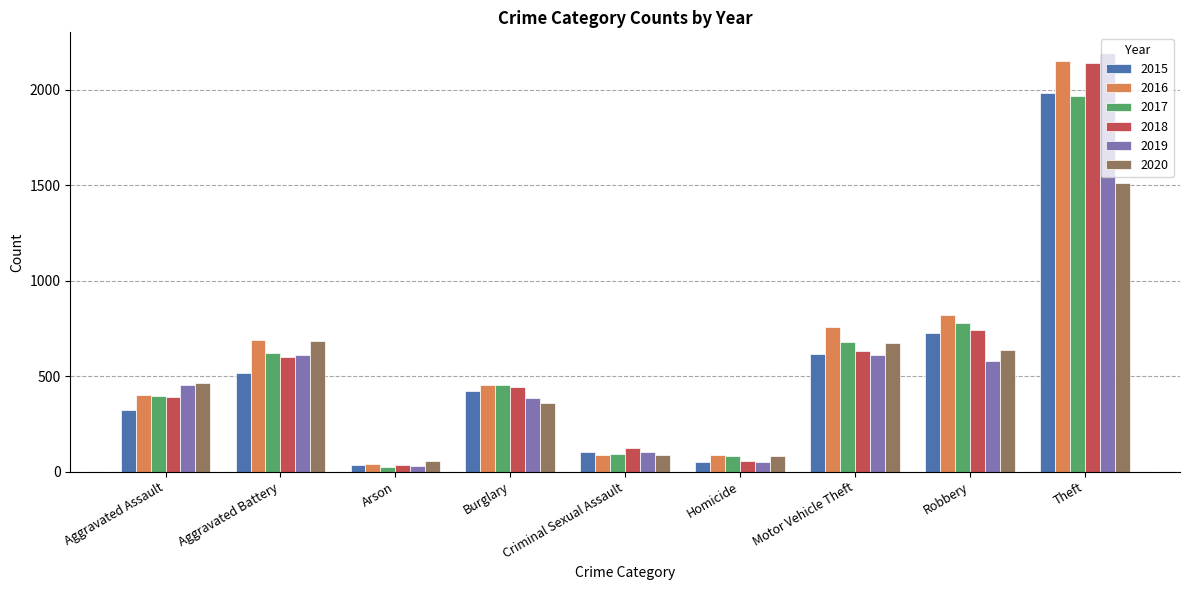

How many bars are there in each group?

6